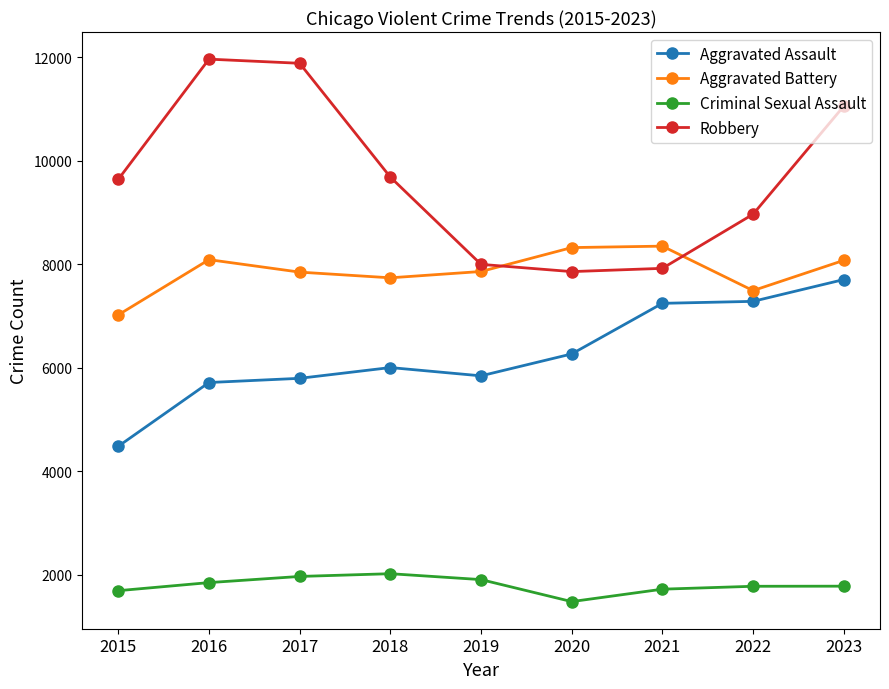

True or false: Criminal Sexual Assault has more than 0 interior local peaks.

True